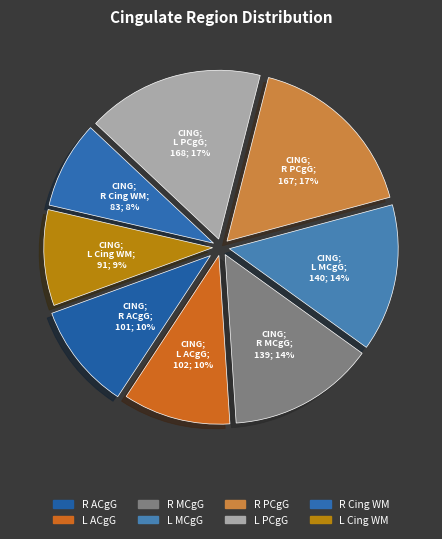

How many segments does this pie chart have?

8